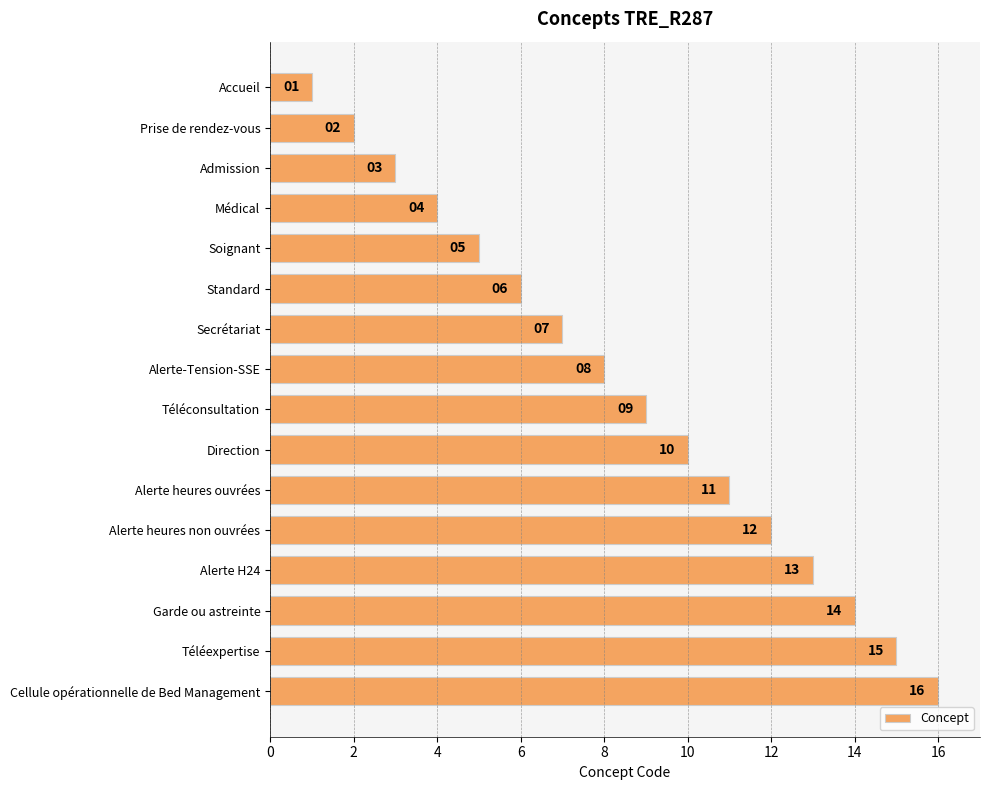

Rank the categories by value from highest to lowest.

Cellule opérationnelle de Bed Management, Téléexpertise, Garde ou astreinte, Alerte H24, Alerte heures non ouvrées, Alerte heures ouvrées, Direction, Téléconsultation, Alerte-Tension-SSE, Secrétariat, Standard, Soignant, Médical, Admission, Prise de rendez-vous, Accueil